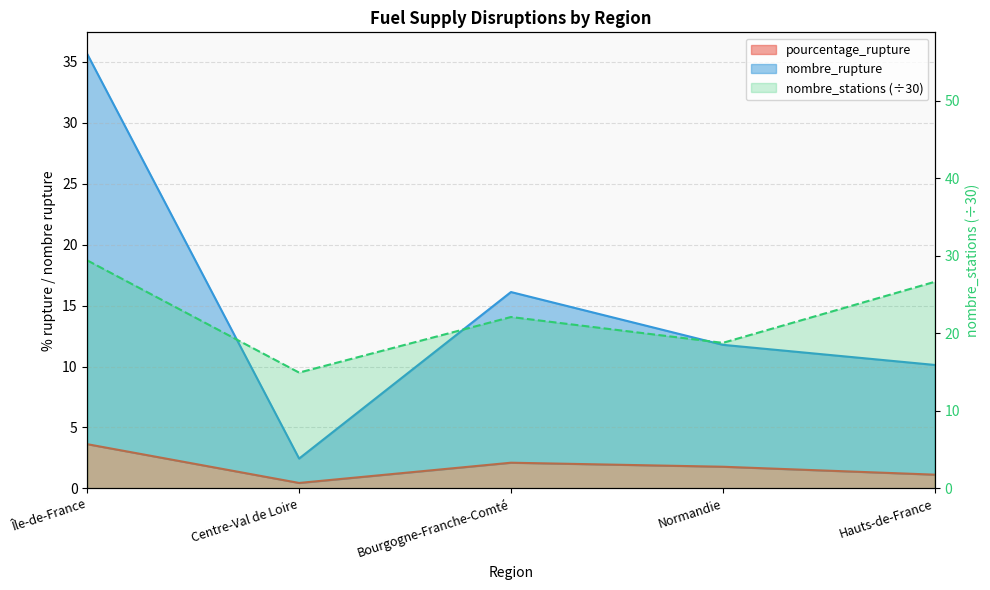

What is the maximum value for nombre_stations?

29.4